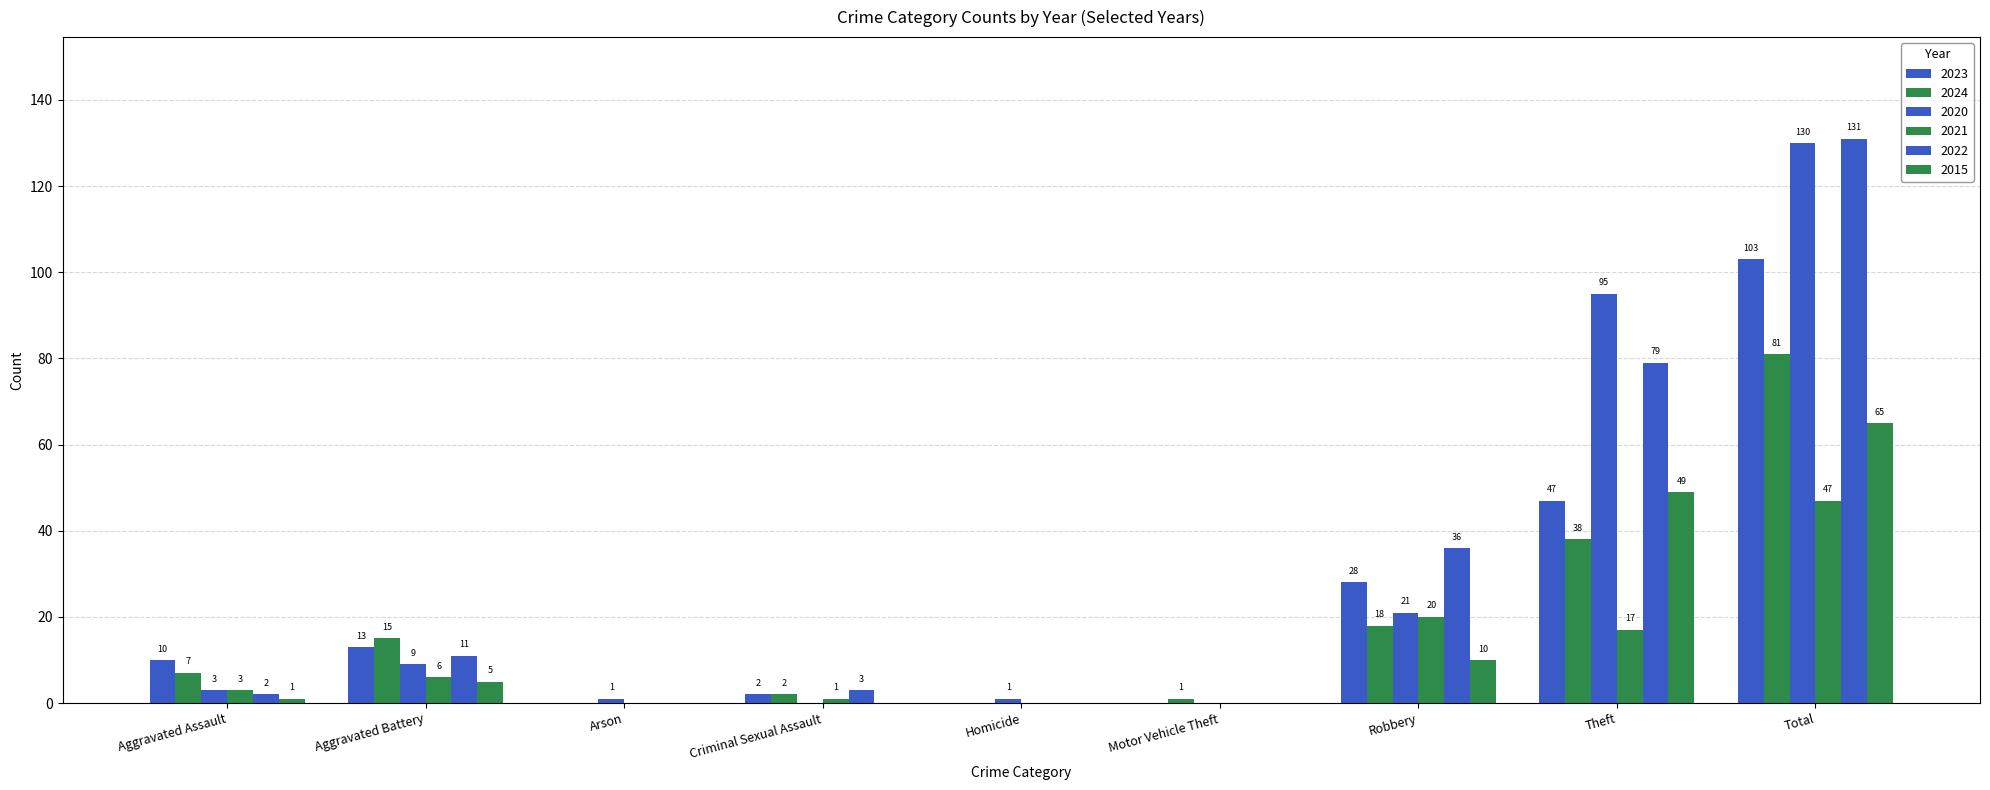

Which category has the lowest value in the 2015 series?

Arson